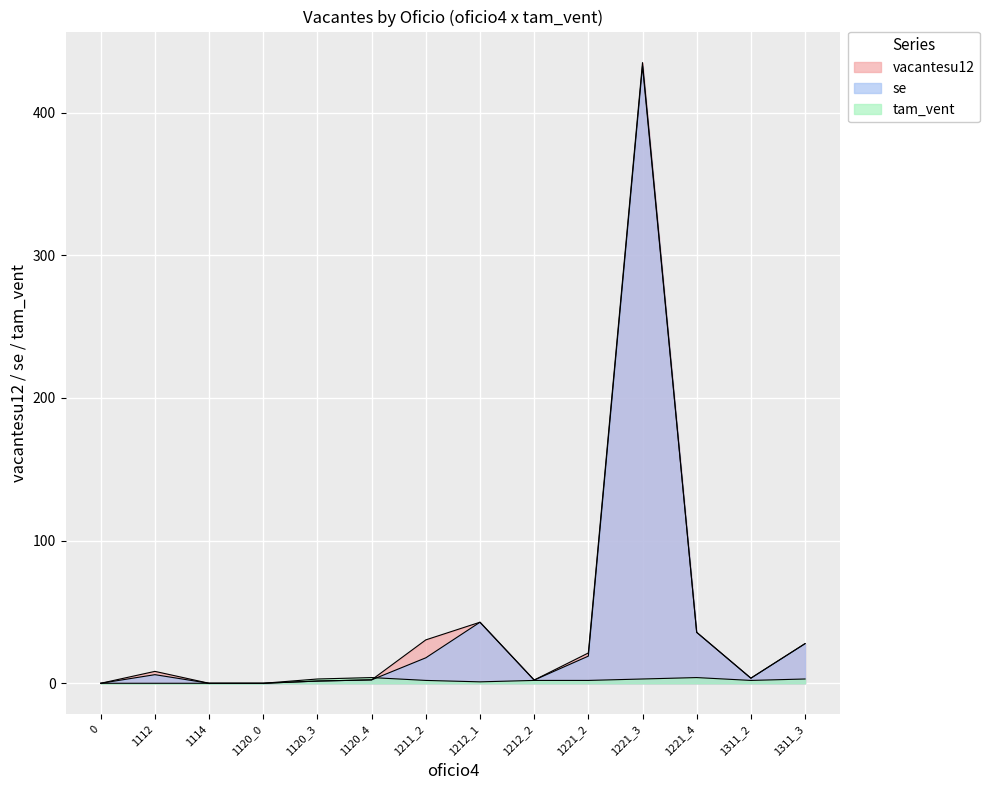

What is the average value of the tam_vent series?

1.9